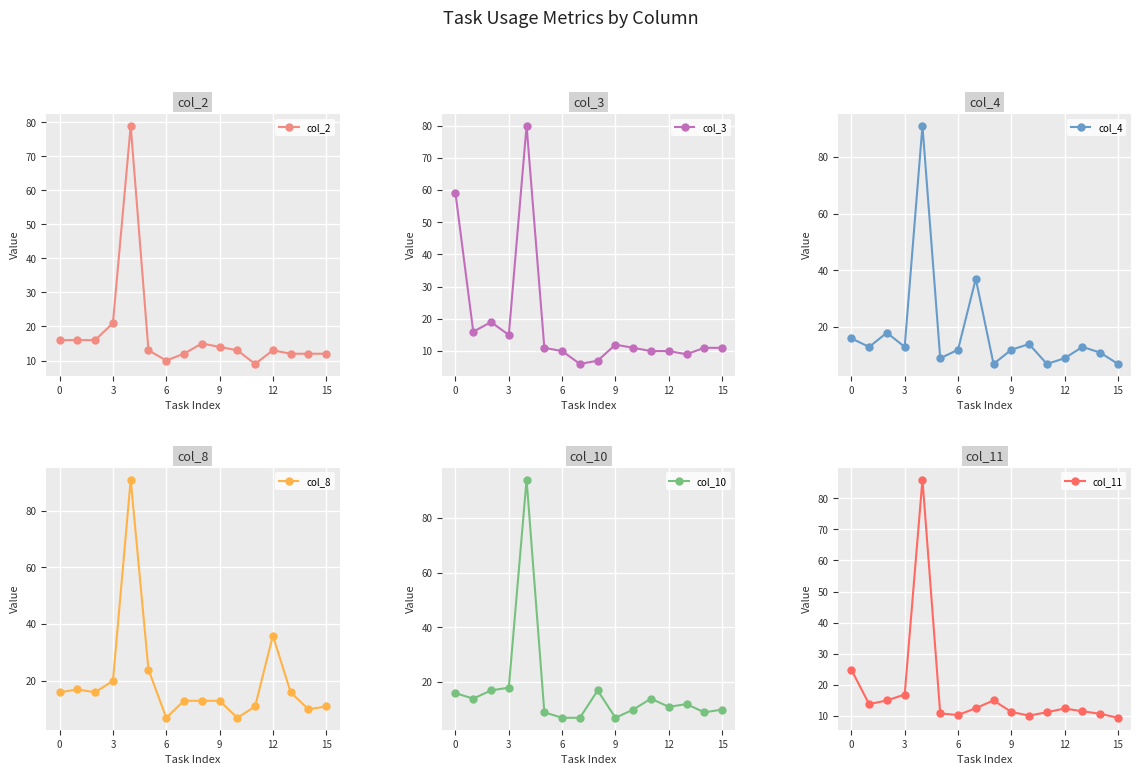

What are all the series names shown in the legend?

col_2, col_3, col_4, col_8, col_10, col_11